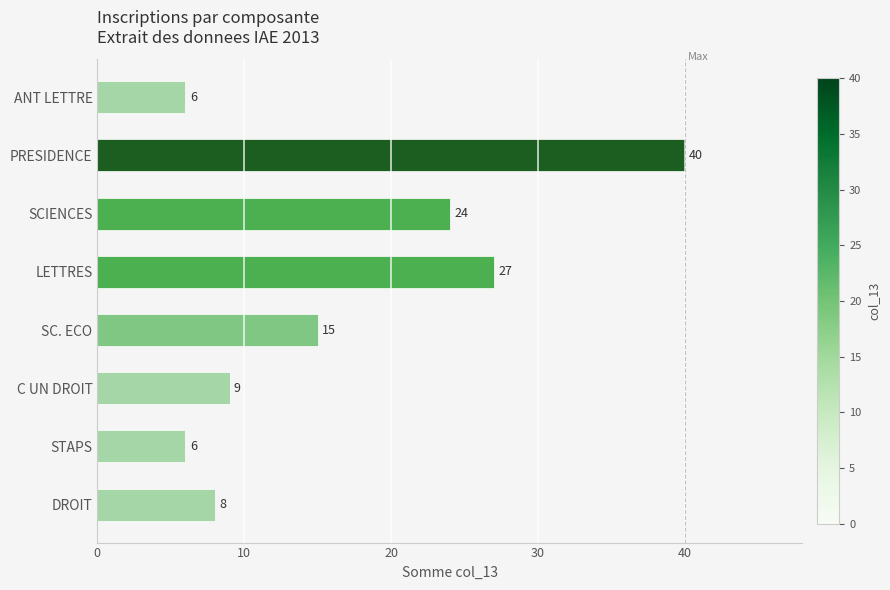

Where is the data nearest to the value 23?

SCIENCES